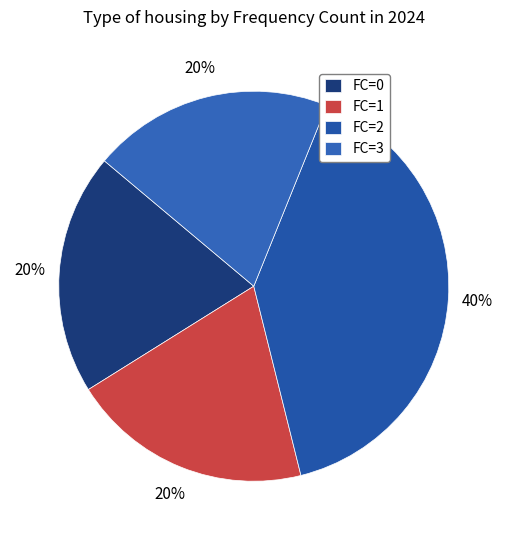

To the nearest percent, what is the combined percentage of FC=0 and FC=2?

60%